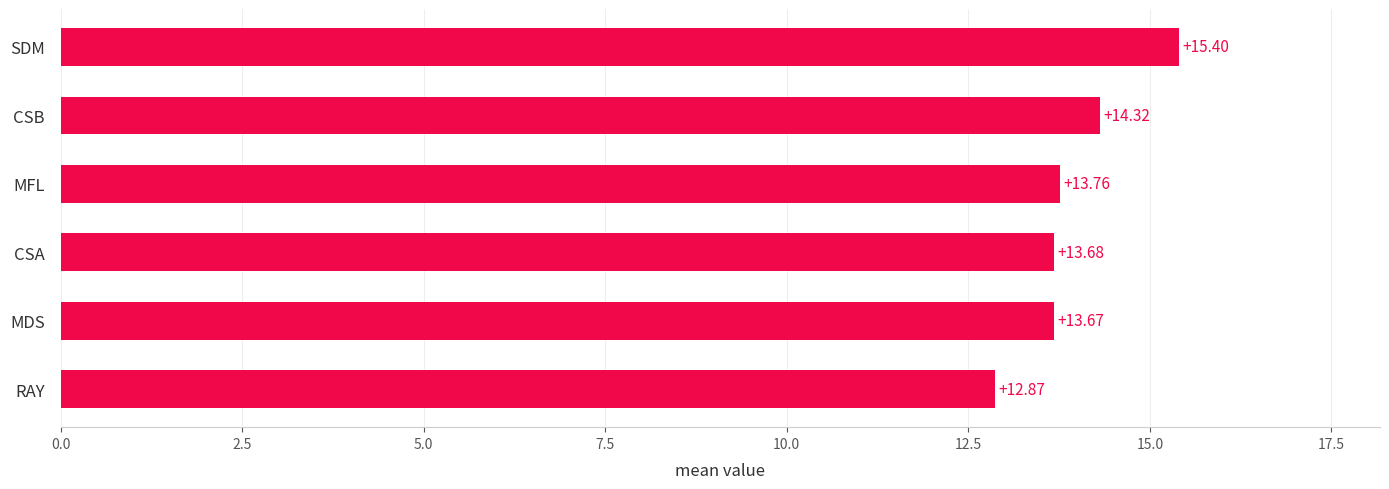

Rank the categories by value from lowest to highest.

RAY, MDS, CSA, MFL, CSB, SDM